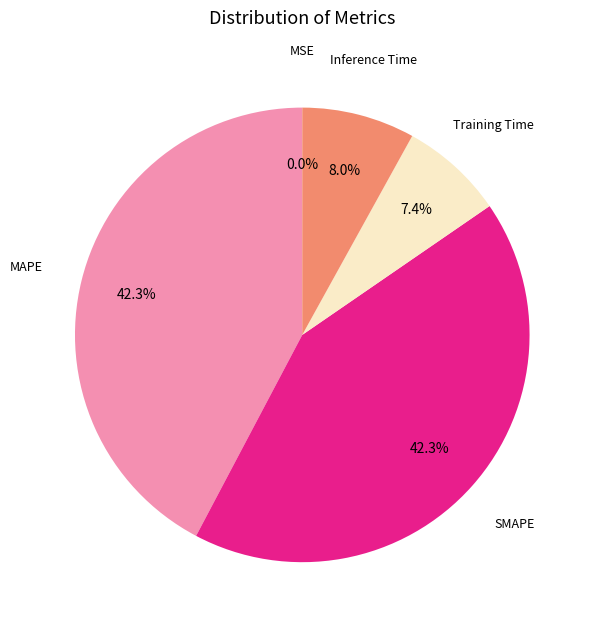

To the nearest percent, what percentage of the pie is Inference Time?

8%